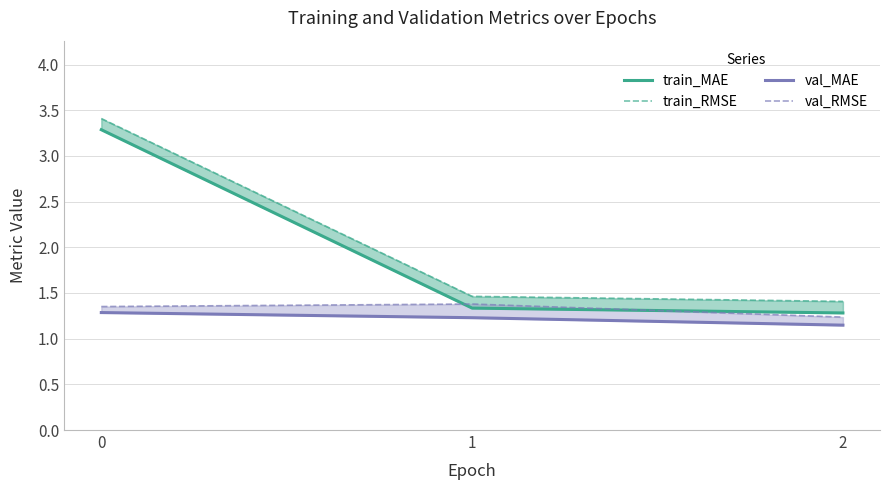

Reading left to right, list all the values displayed in this chart.

train_MAE: 0=3.3	1=1.3	2=1.3
train_RMSE: 0=3.4	1=1.5	2=1.4
val_MAE: 0=1.3	1=1.2	2=1.1
val_RMSE: 0=1.4	1=1.4	2=1.2